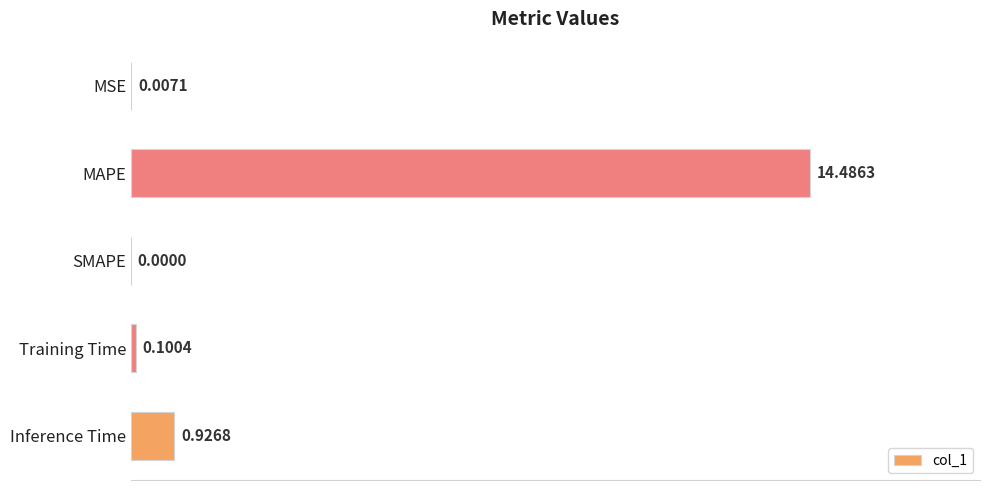

At which label is the value closest to 7?

Inference Time